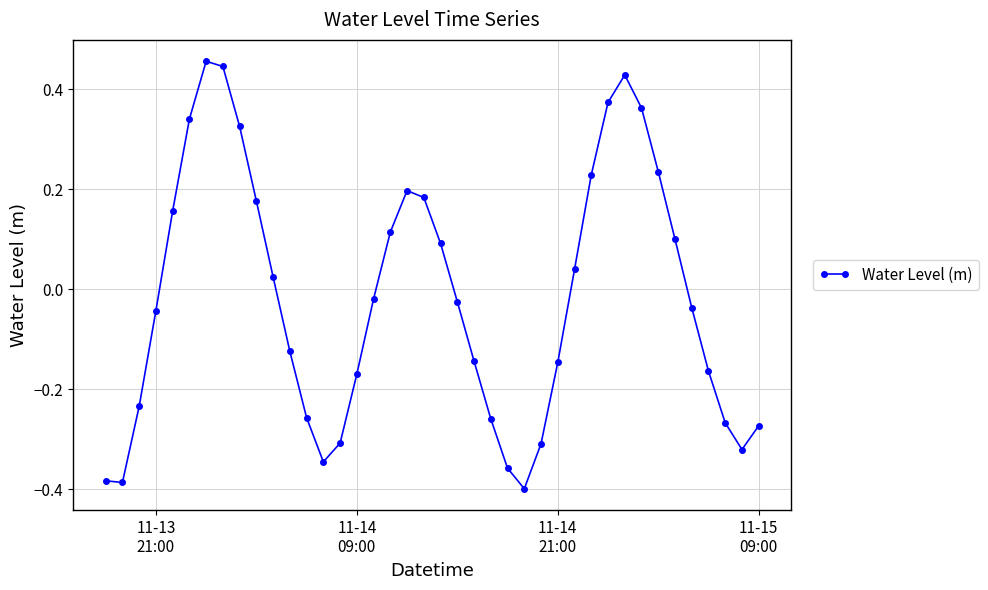

True or false: the data has more than 0 interior local peaks.

True